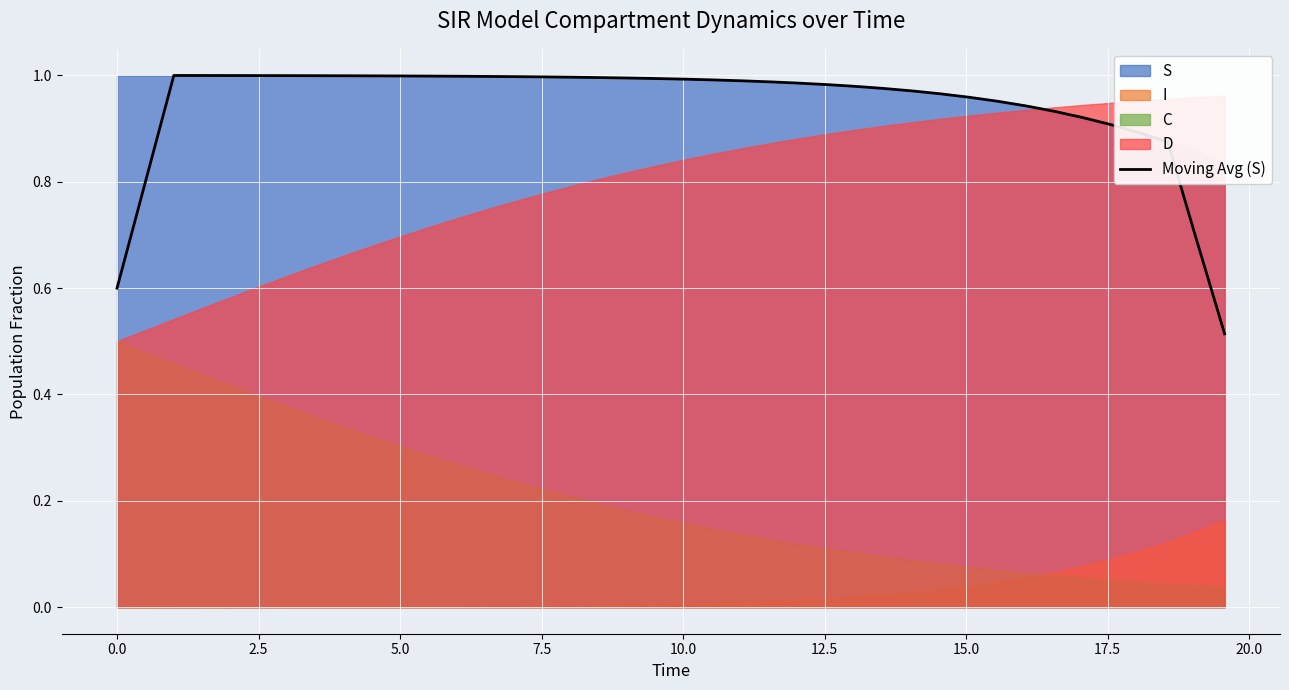

How many lines are shown in the chart?

1